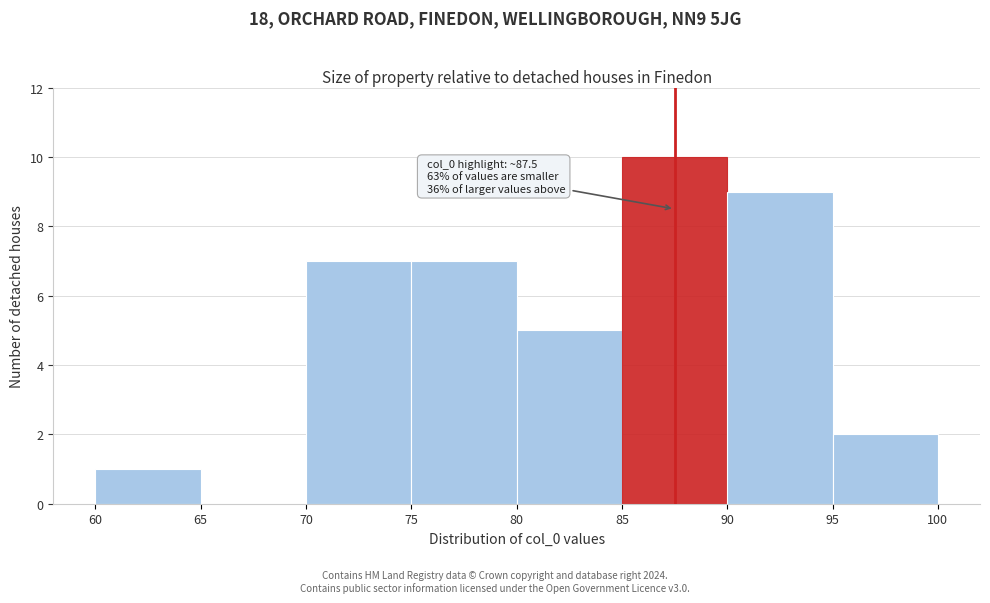

Over which range of the x-axis is the bar tallest?

85 to 90